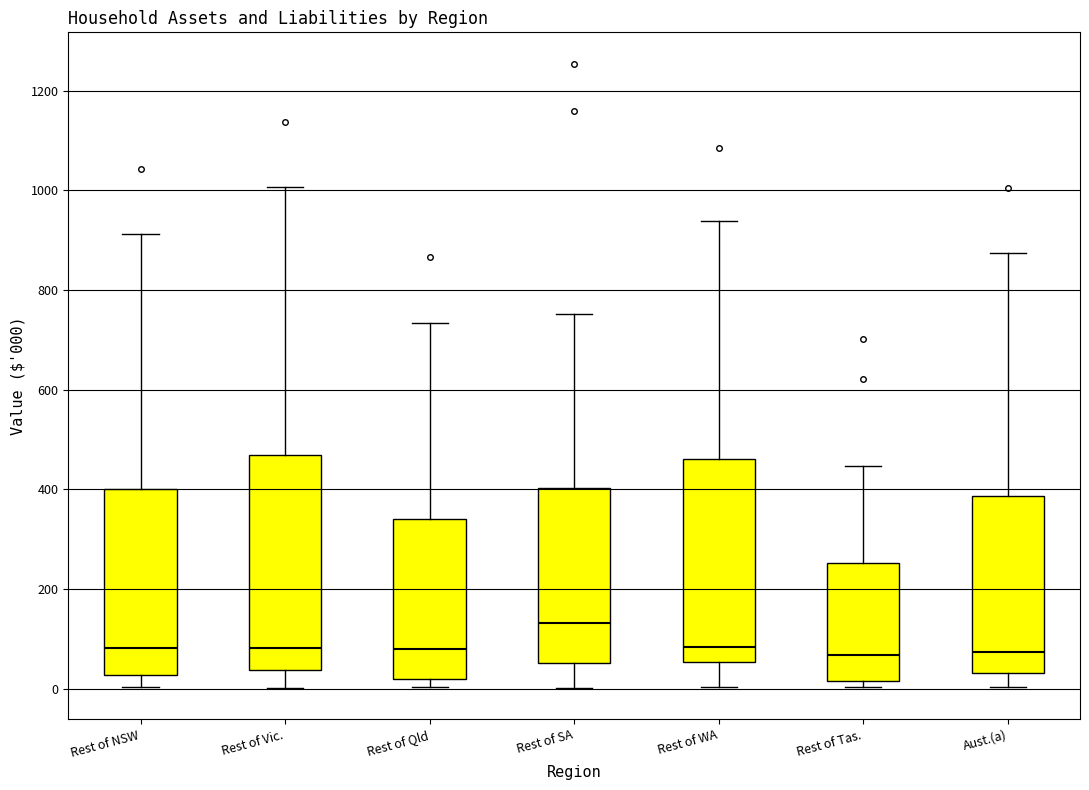

Comparing the boxes themselves (not the whiskers), which one is the tallest?

Rest of Vic.